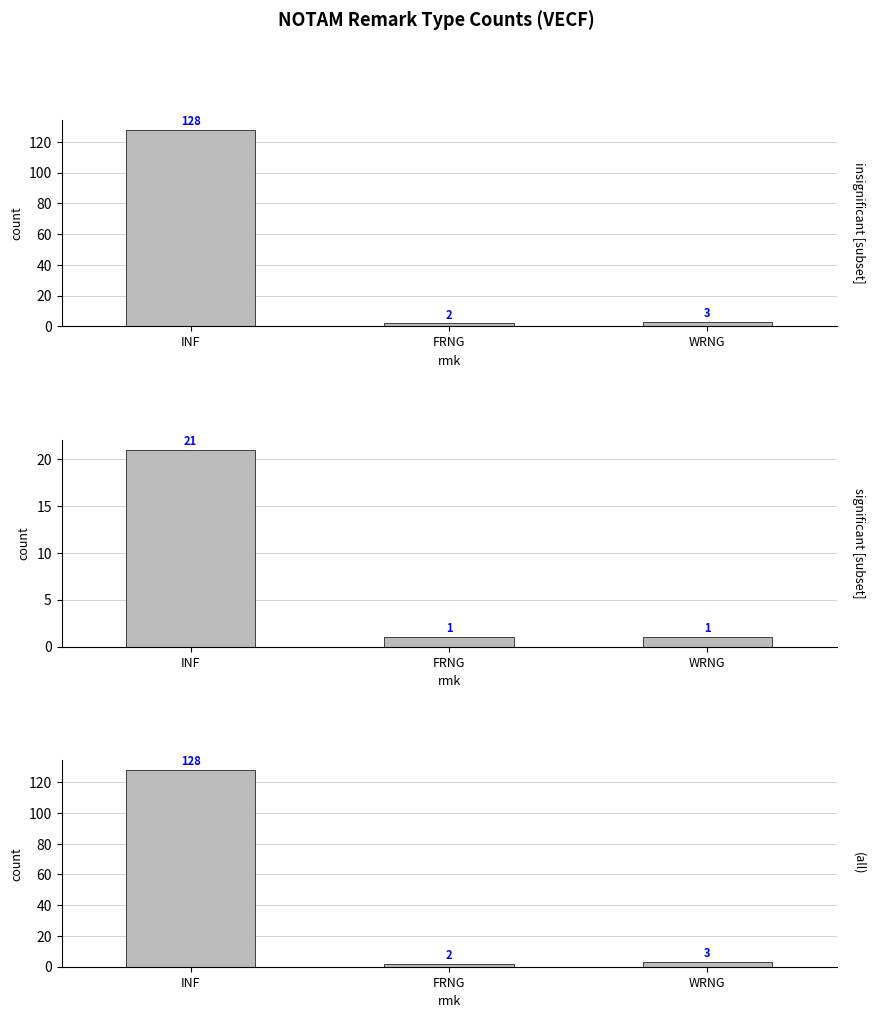

What is the sum of all values?

133